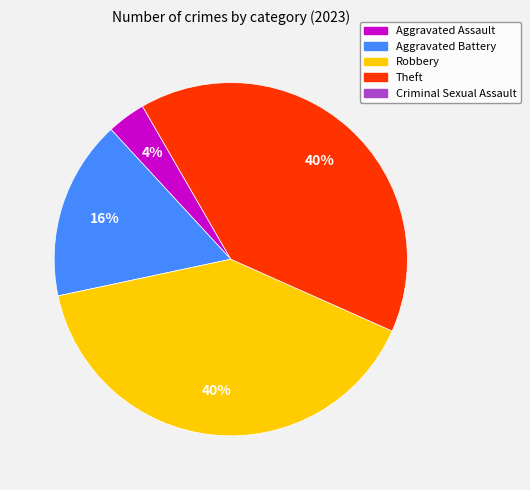

To the nearest percent, what is the average slice percentage?

25%